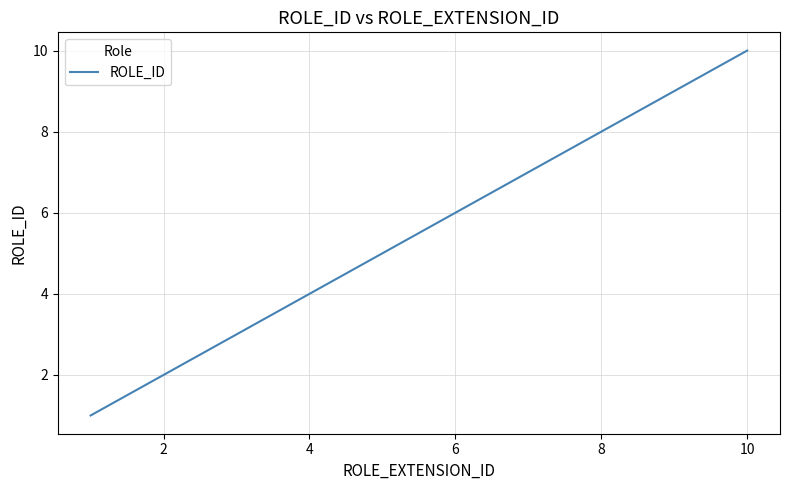

What is the greatest value displayed?

10